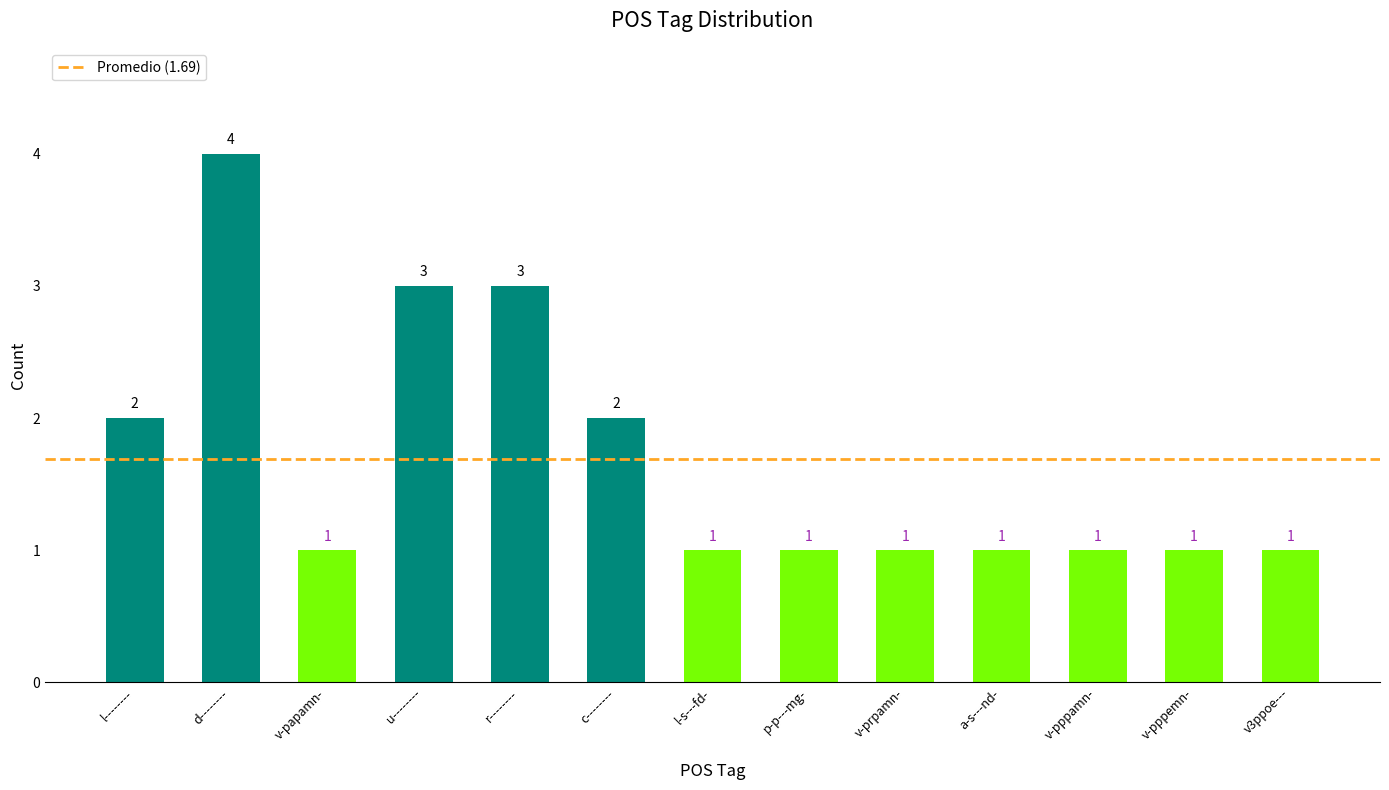

What position from the left is u--------?

4